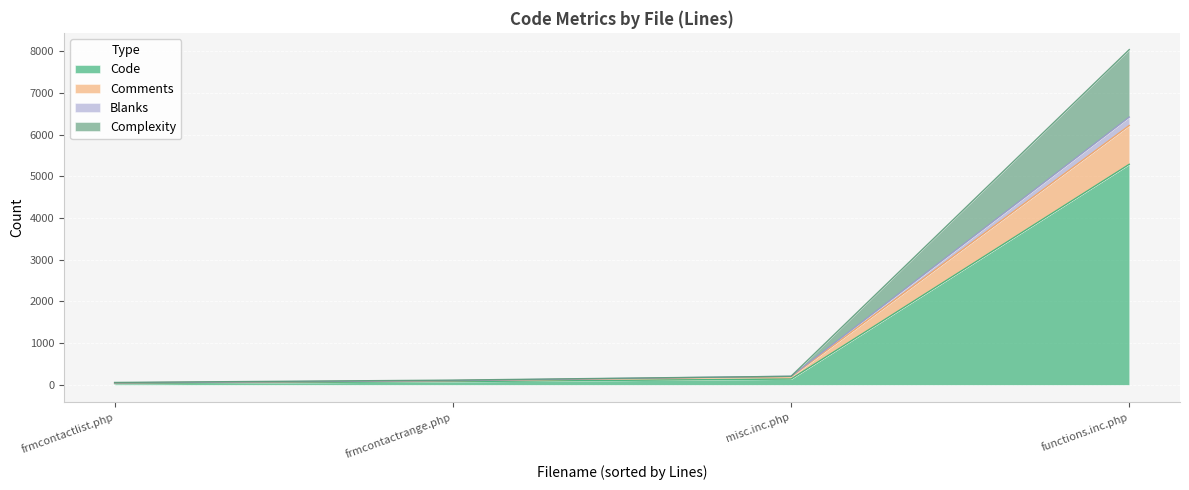

At which label does Code reach its peak?

functions.inc.php